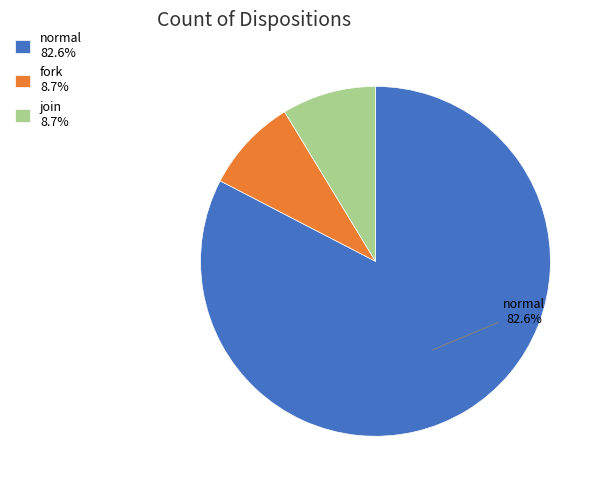

True or false: fork accounts for 9% of the total.

True